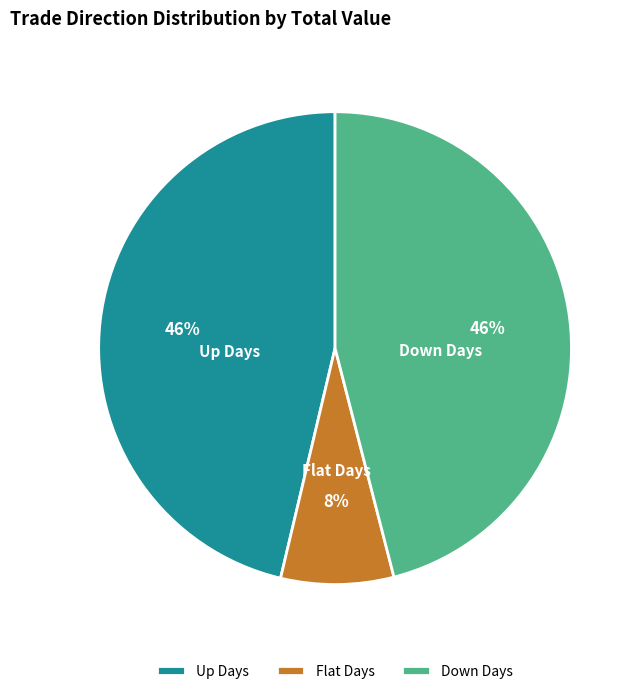

Between Up Days and Flat Days, which is larger?

Up Days